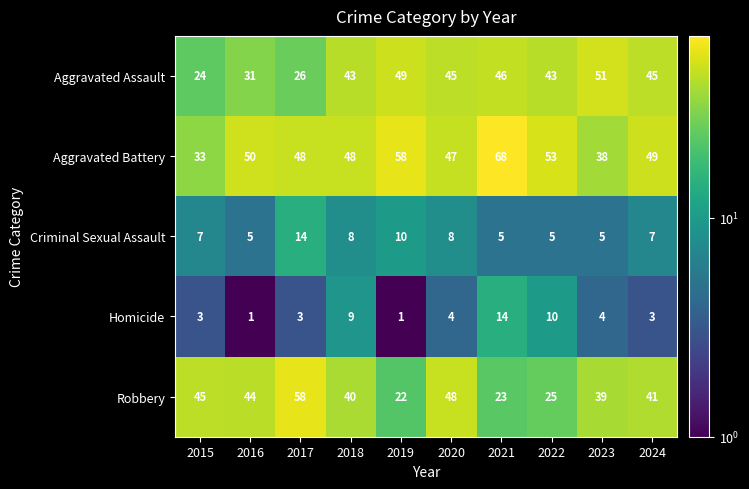

Which series has the largest total across all categories?

Aggravated Battery